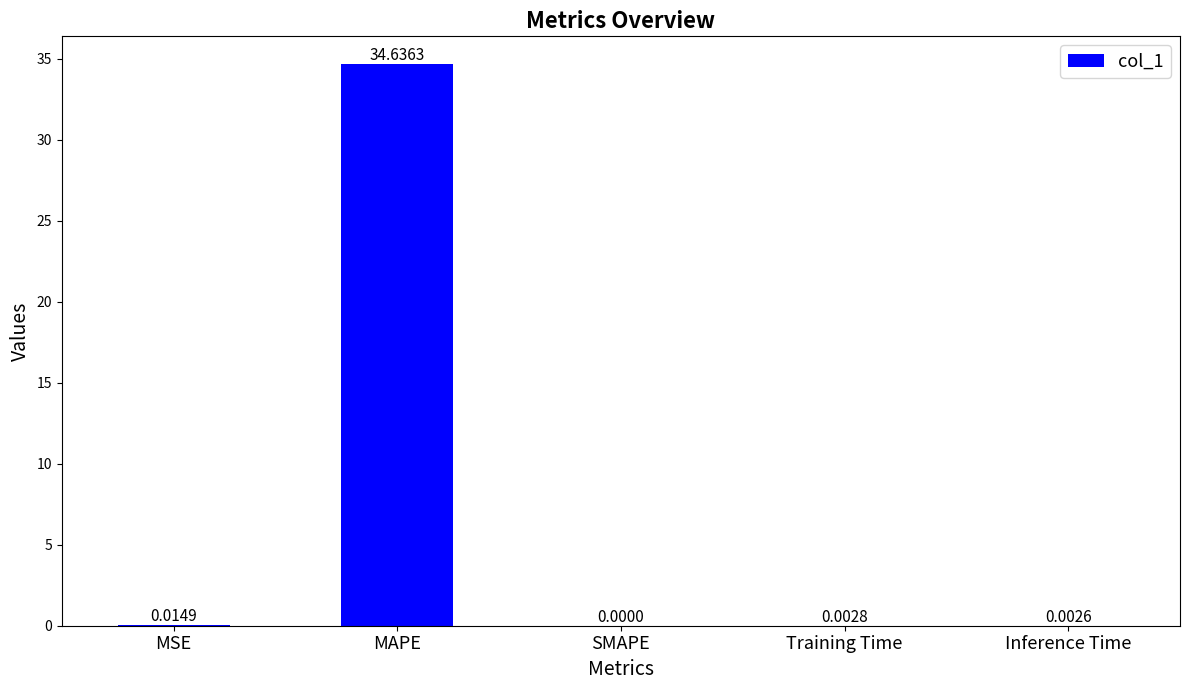

Are the bars horizontal?

No